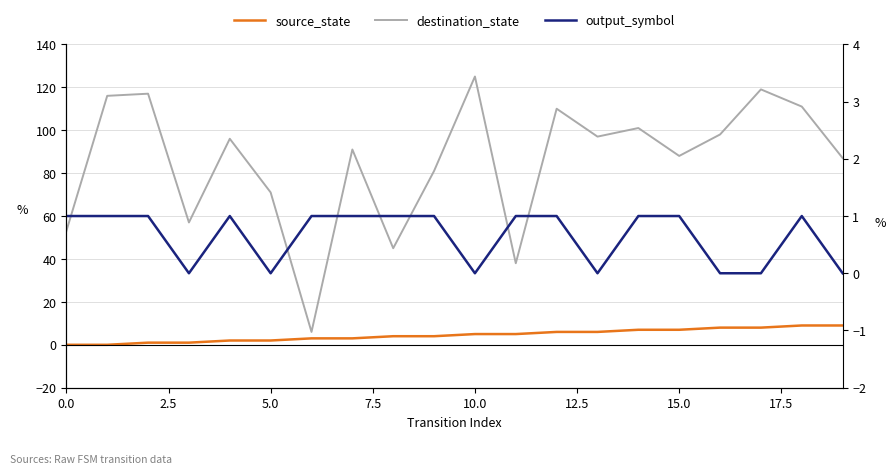

True or false: source_state has a value of 3 at 15.

False